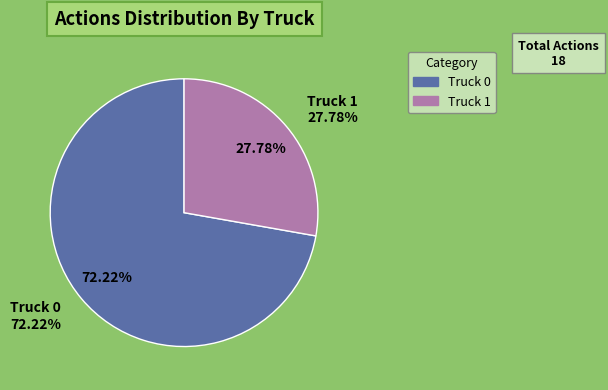

What is the majority slice?

Truck 0